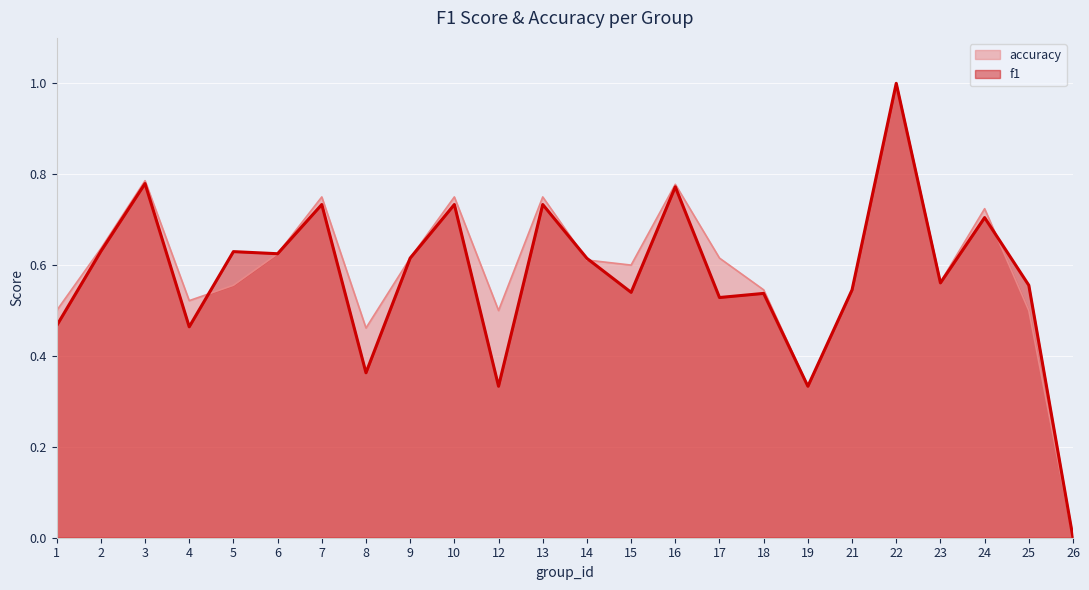

Which label corresponds to the largest value in the chart?

22